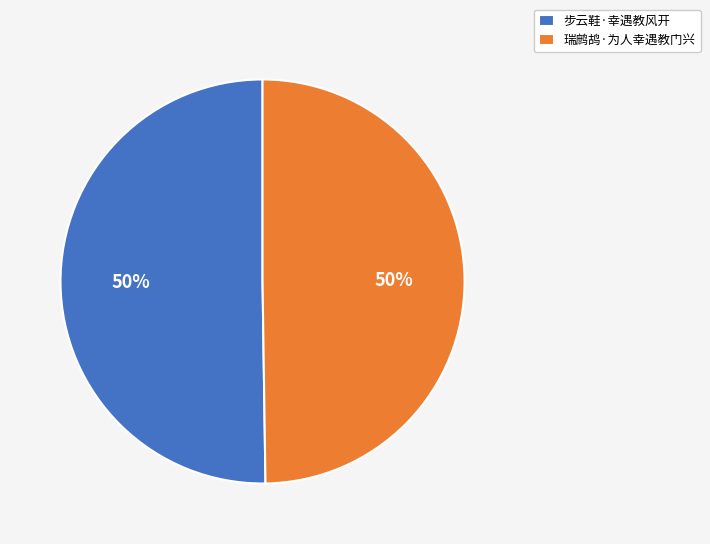

True or false: 步云鞋·幸遇教风开 accounts for 55% of the total.

False